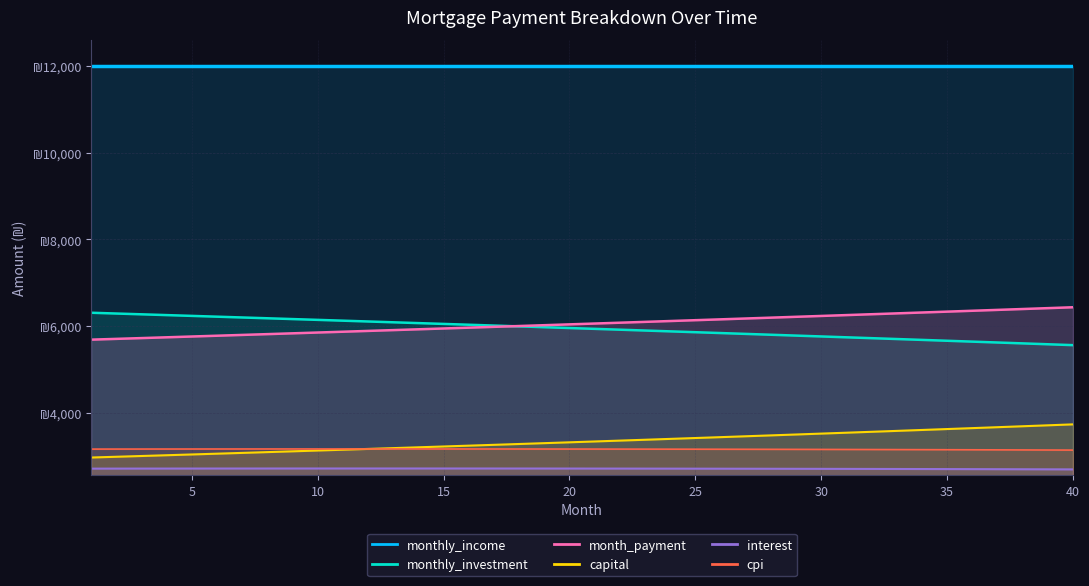

True or false: month_payment has more than 0 points higher than both neighbors.

False